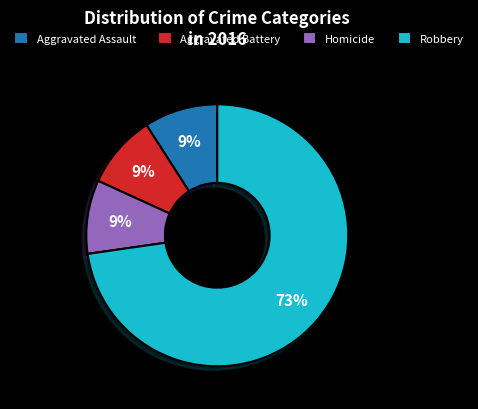

Which category has the biggest portion of the pie?

Robbery